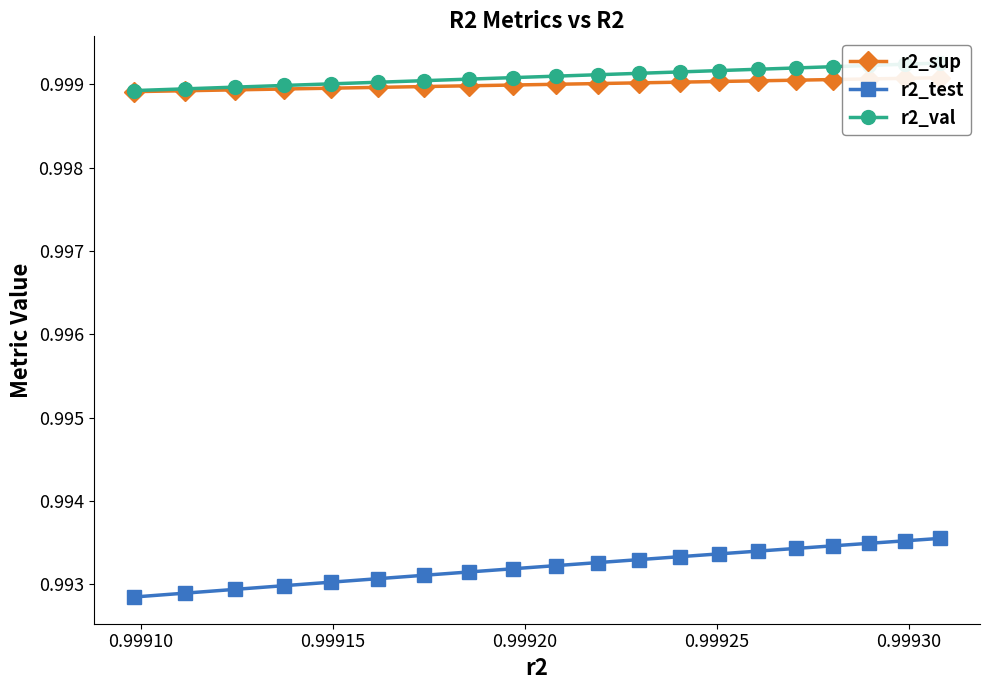

True or false: r2_test and r2_sup cross at least once.

False